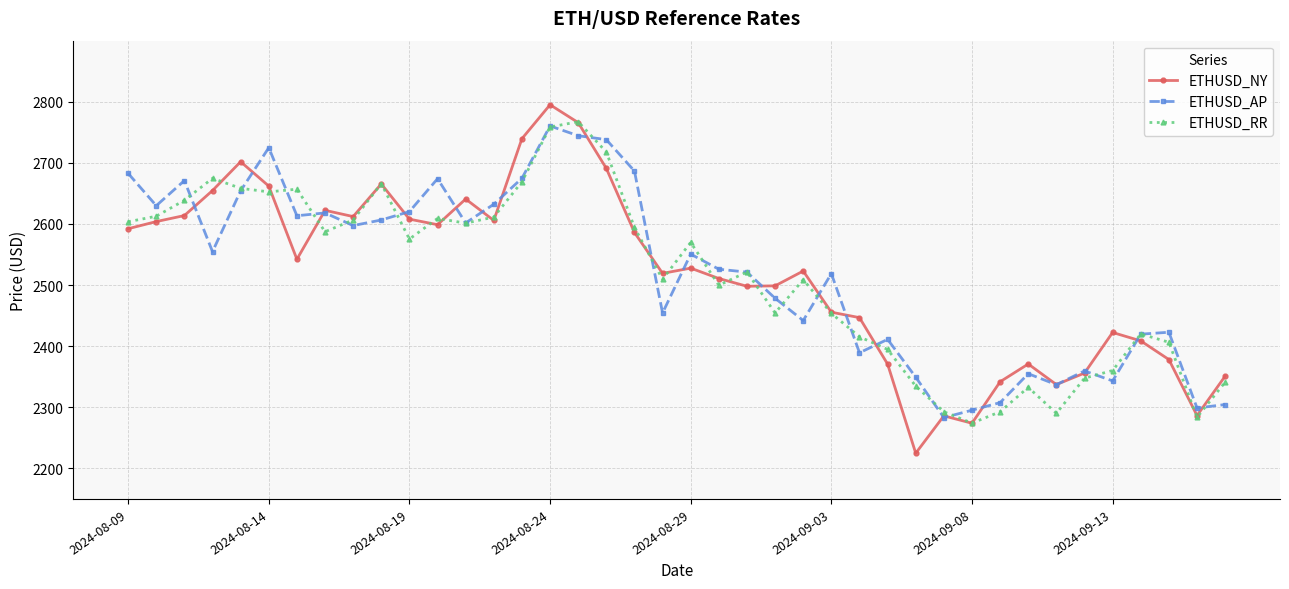

Which series has the largest range (max minus min)?

ETHUSD_NY